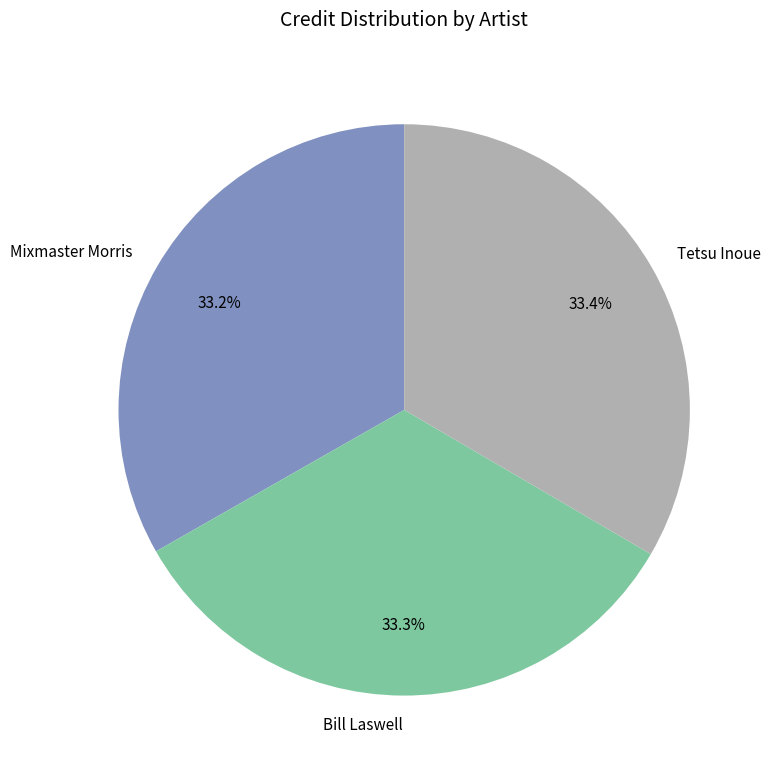

Does Tetsu Inoue account for over 50% of the chart?

No